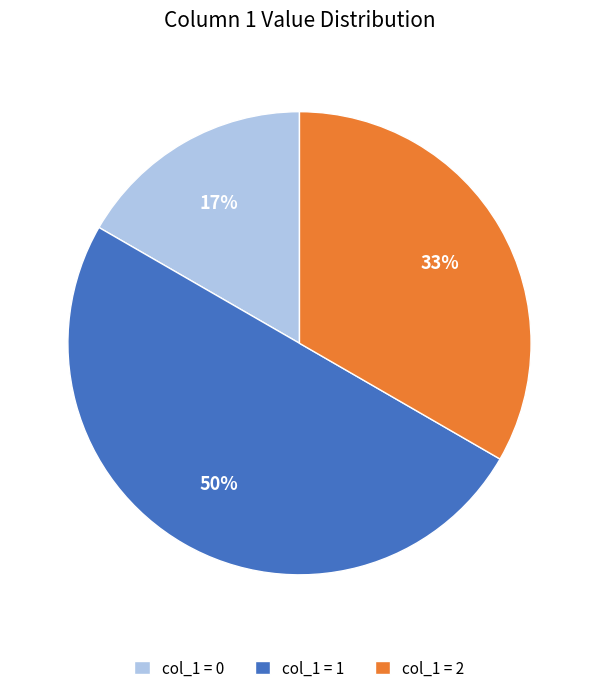

Rank the categories by value from highest to lowest.

col_1 = 1, col_1 = 2, col_1 = 0